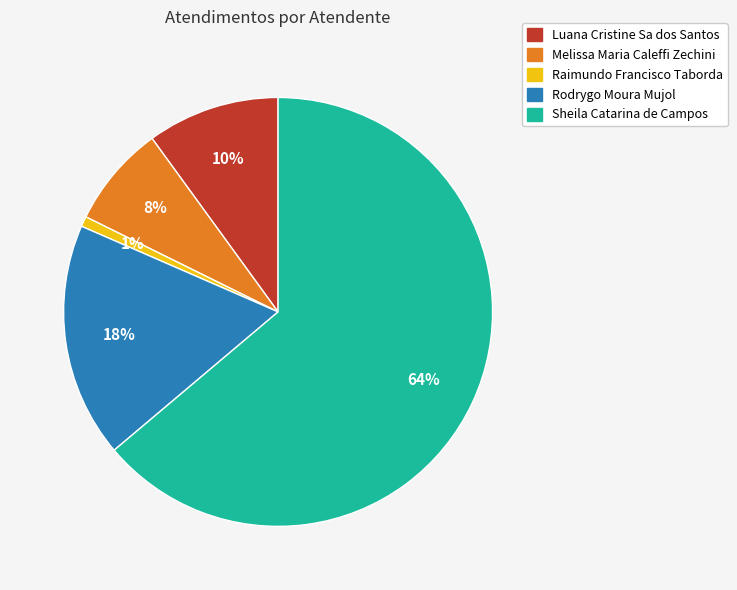

To the nearest percent, what is the difference between the Rodrygo Moura Mujol and Luana Cristine Sa dos Santos slice percentages?

8%